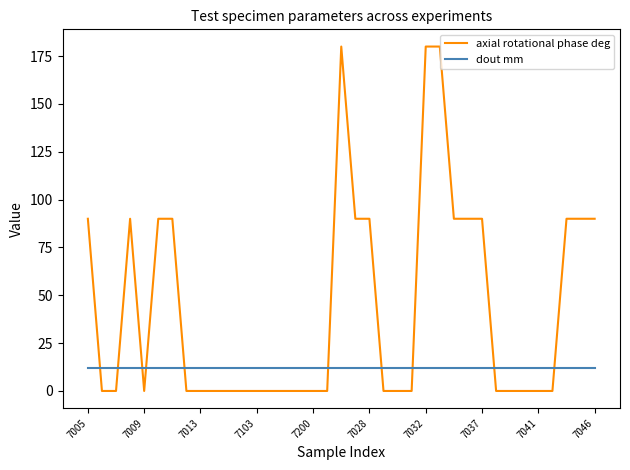

How many intersections are there between dout mm and axial rotational phase deg?

10